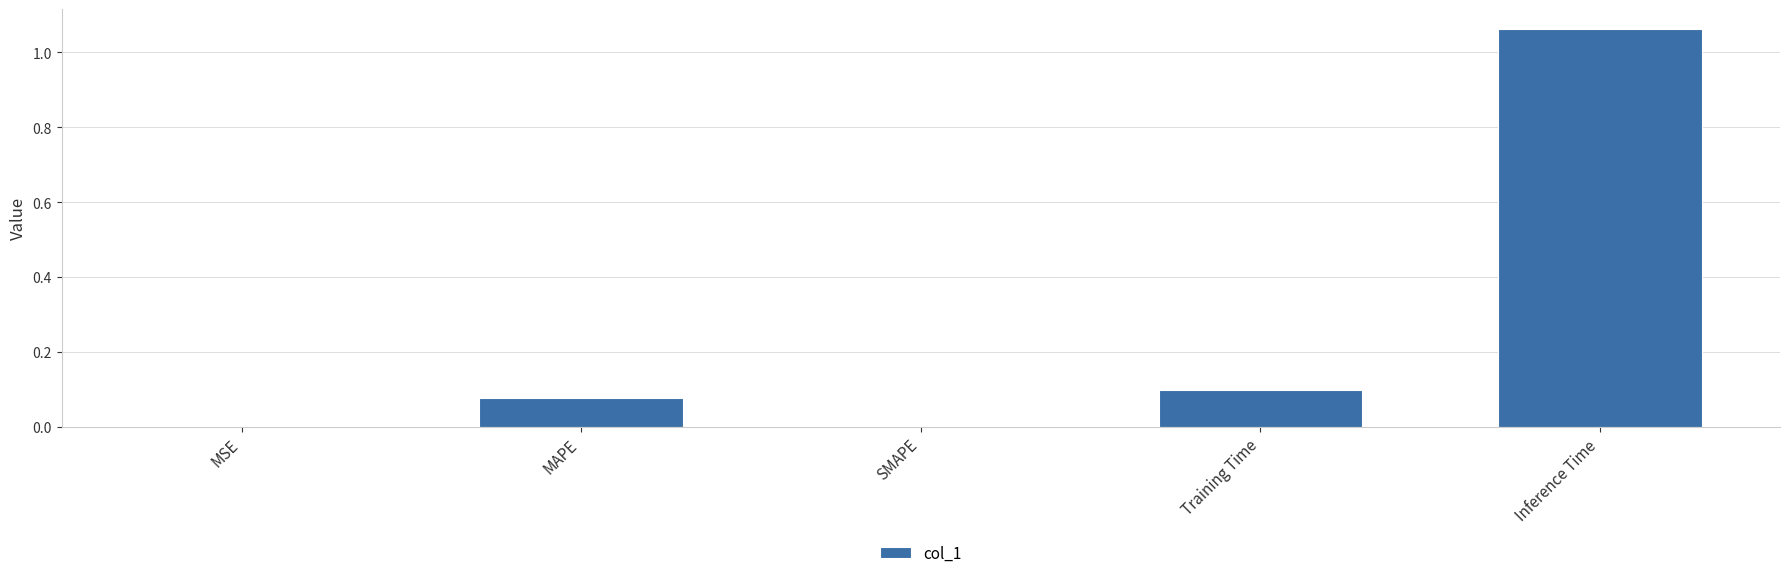

Which label corresponds to the largest value in the chart?

Inference Time